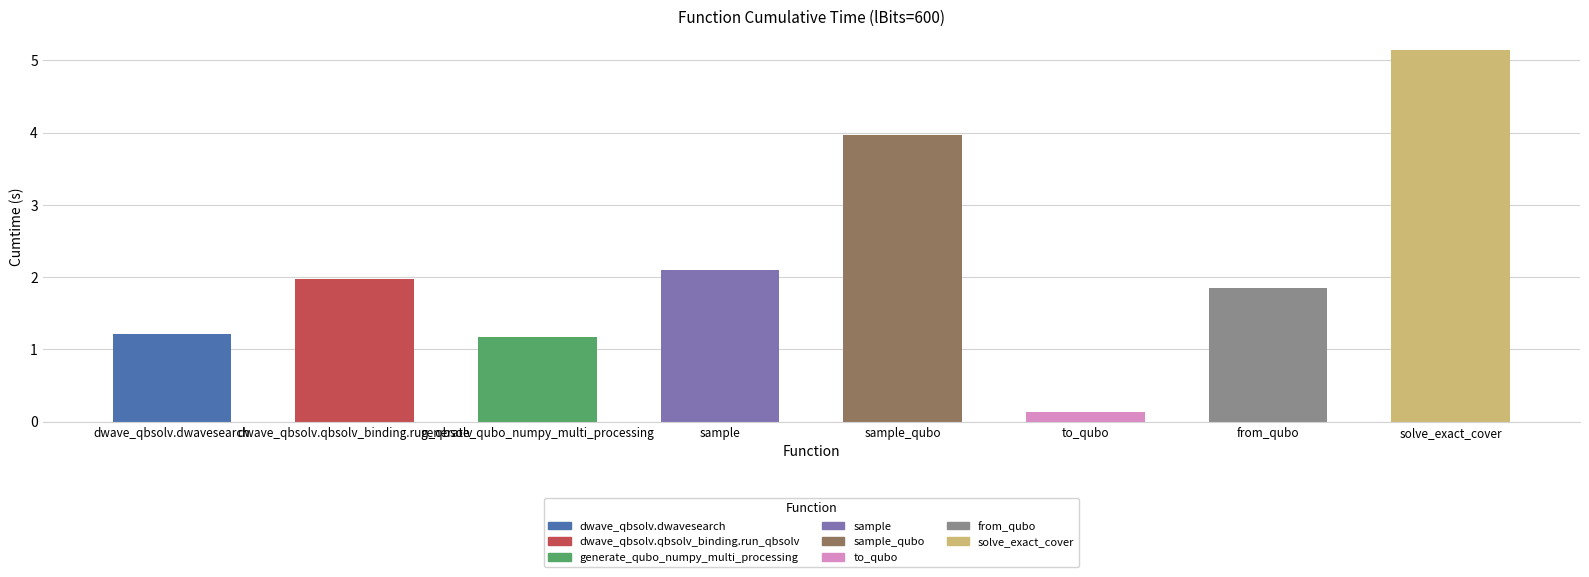

What position from the right is sample_qubo?

4